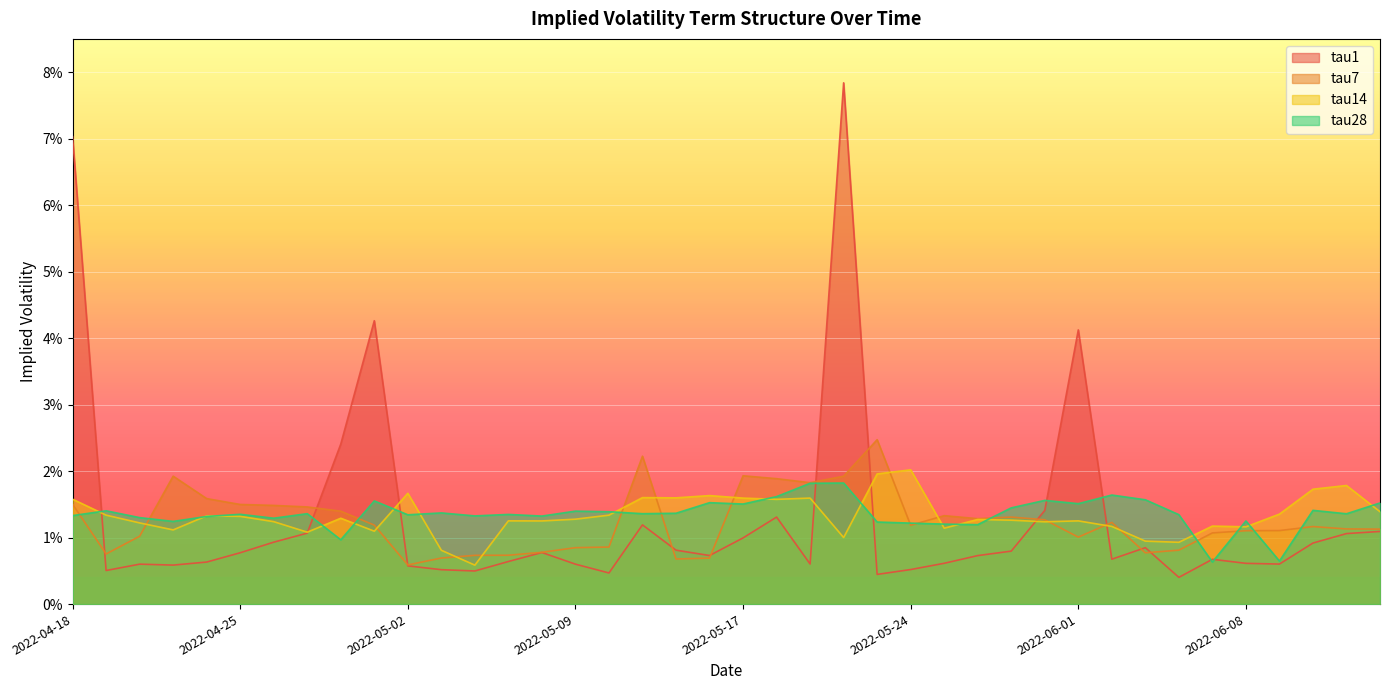

What is the label of the 20th point from the right?

2022-05-17